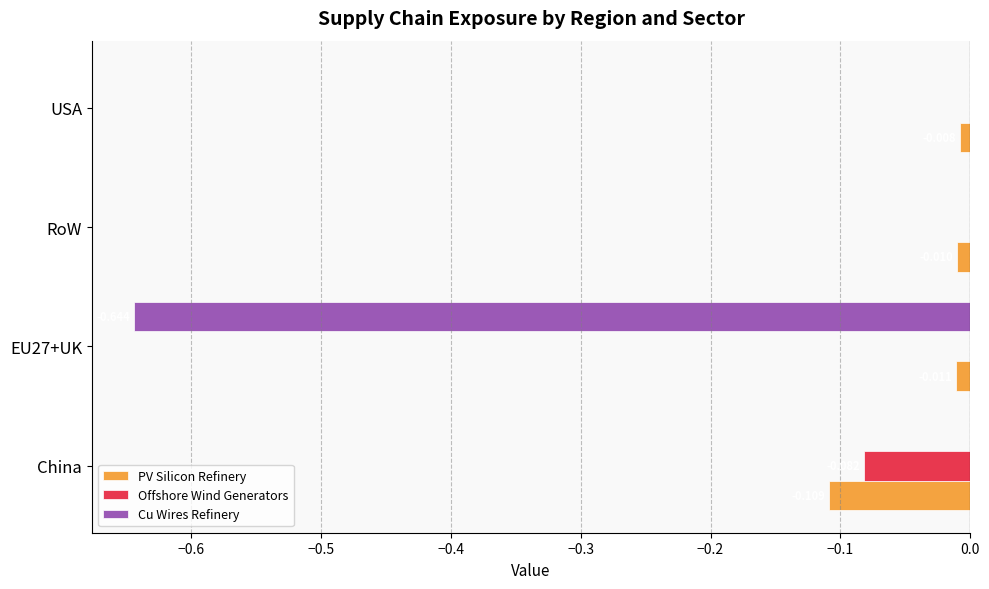

At which category is the sum across all series the highest?

USA